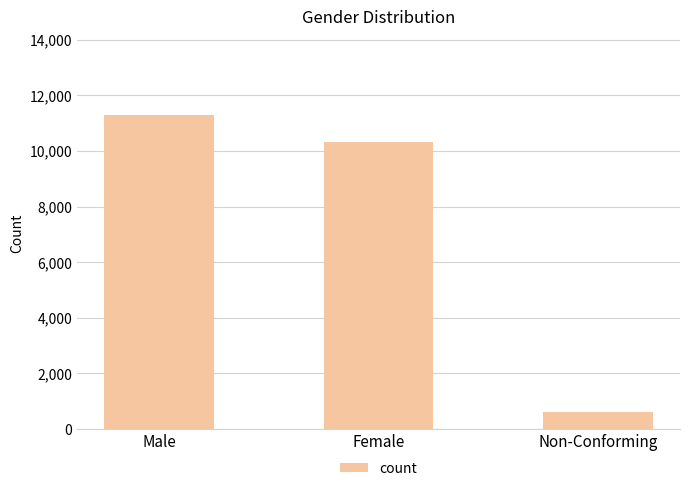

Which category has the highest value across all series?

Male